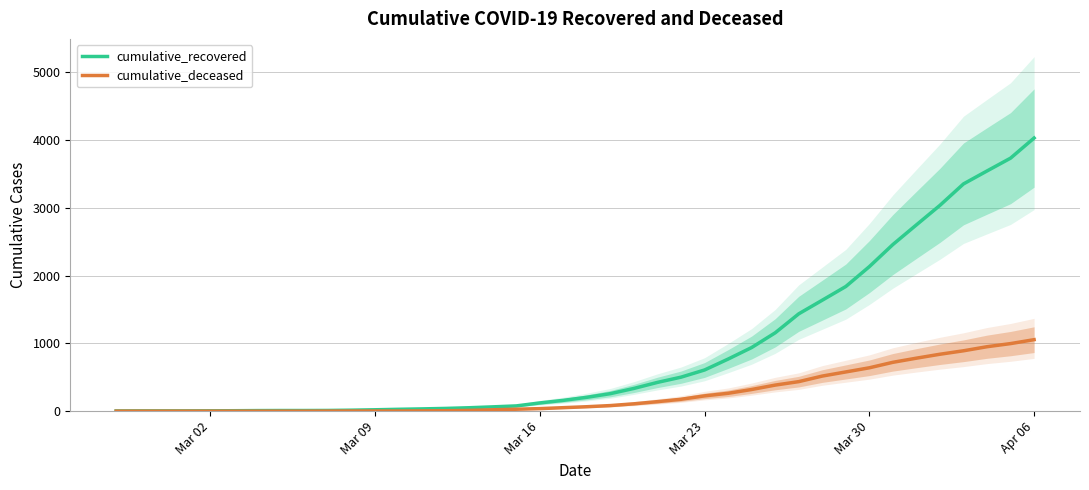

True or false: cumulative_recovered and cumulative_deceased intersect in this chart.

False